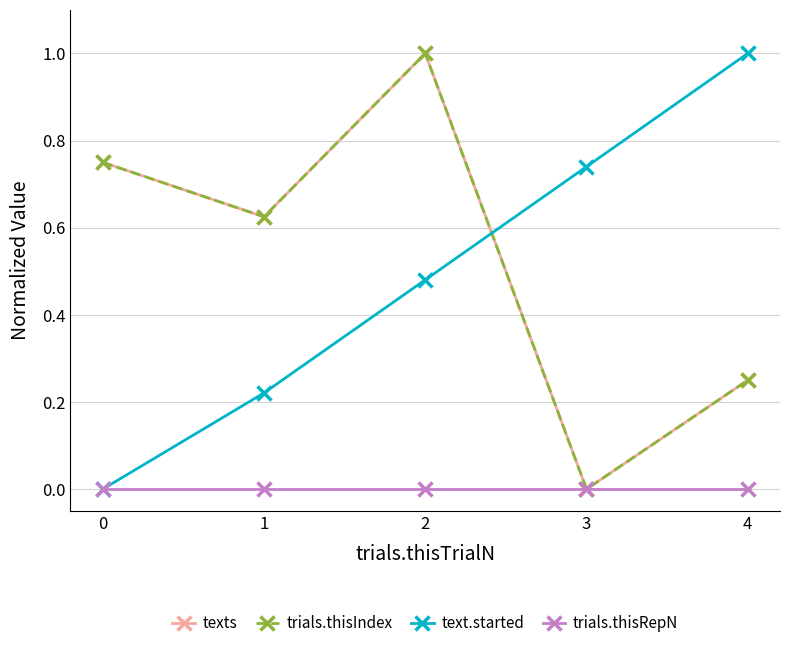

What is the sum of all trials.thisIndex values?

2.6